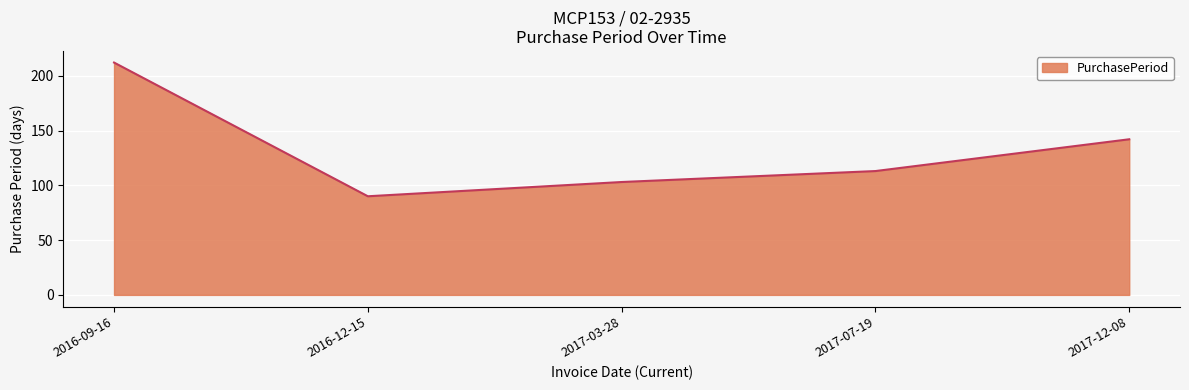

Reading left to right, what are all the values shown in this chart?

2016-09-16=212	2016-12-15=90	2017-03-28=103	2017-07-19=113	2017-12-08=142